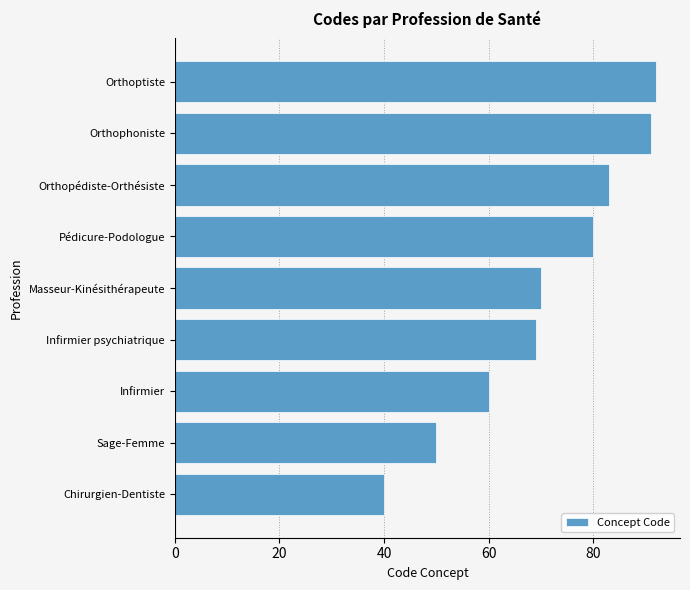

List the labels in order of value, largest first.

Orthoptiste, Orthophoniste, Orthopédiste-Orthésiste, Pédicure-Podologue, Masseur-Kinésithérapeute, Infirmier psychiatrique, Infirmier, Sage-Femme, Chirurgien-Dentiste